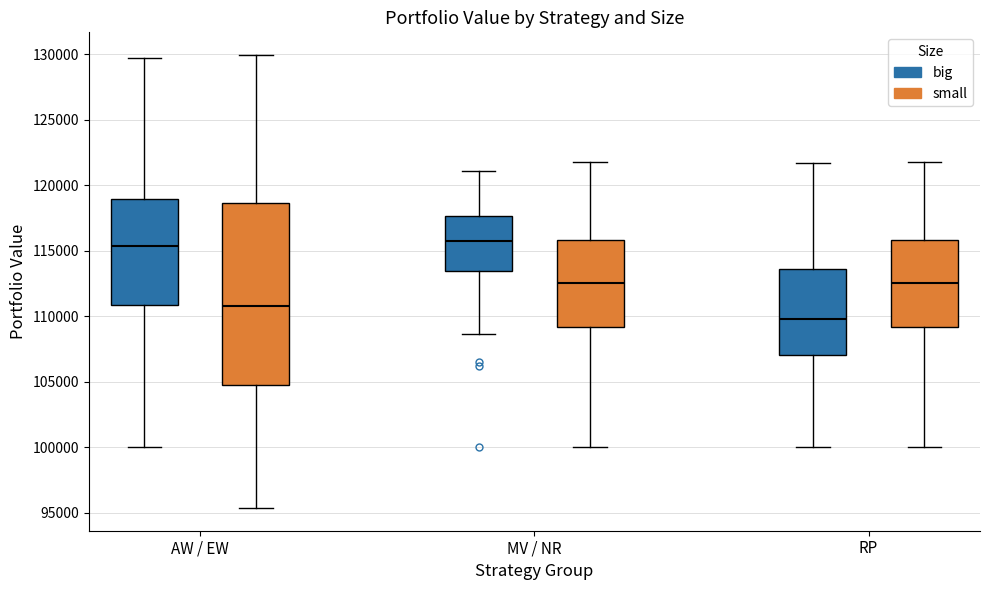

Where is the lower edge of the box for RP (small) on the y-axis? The values are not printed on the chart, so give them approximately, as read against the axis.

109000